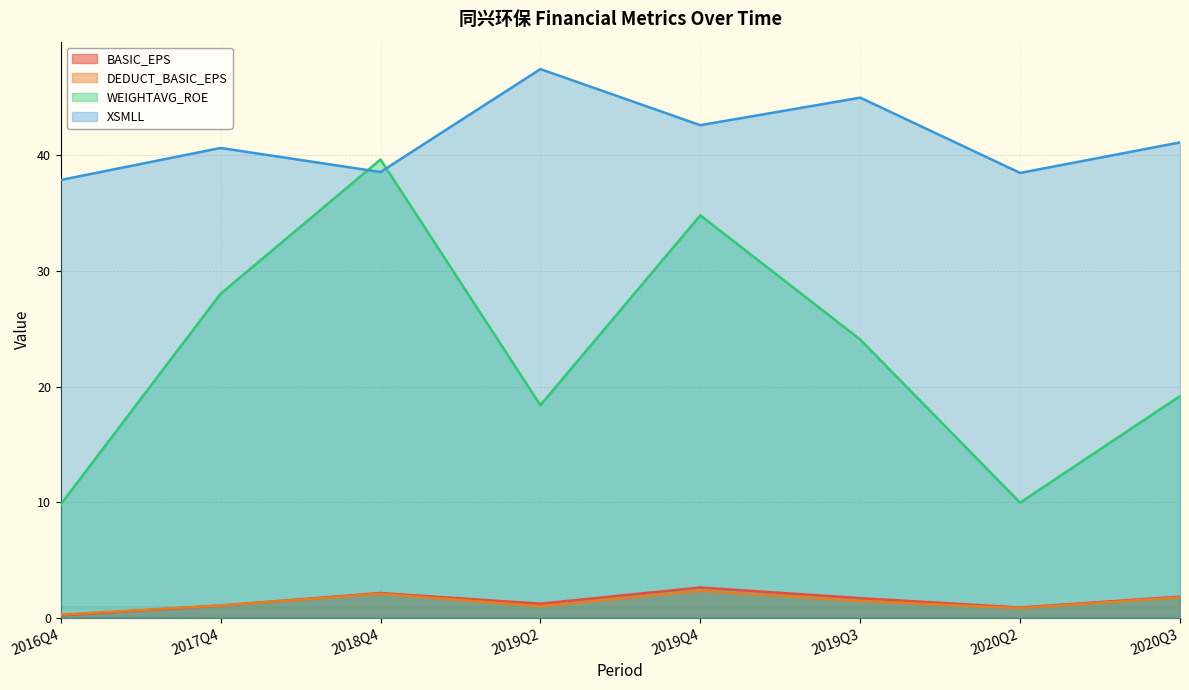

What is the value of the WEIGHTAVG_ROE point at the 1st from the left?

9.8